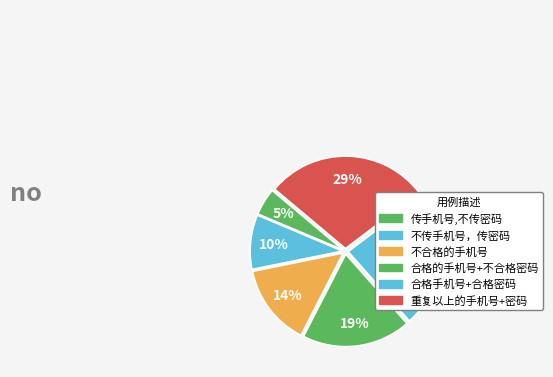

How many slices are in this pie chart?

6